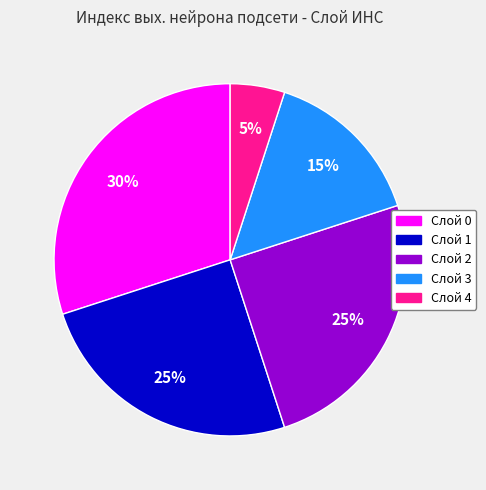

To the nearest percent, what portion does Слой 0 represent?

30%